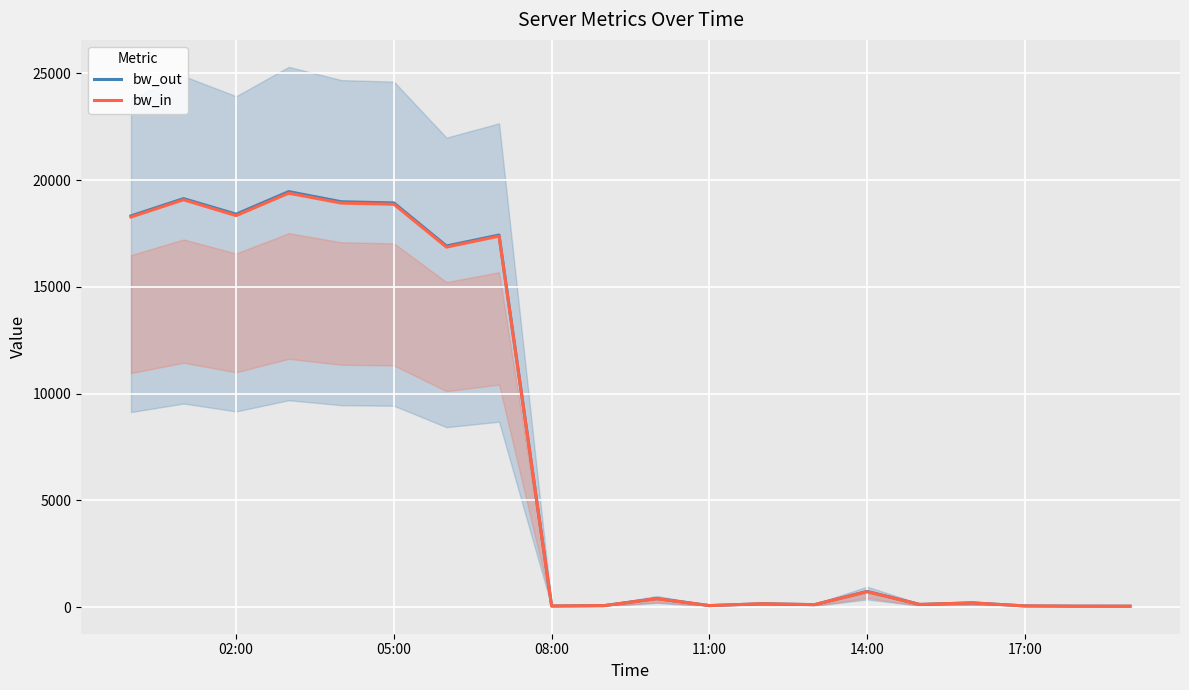

The value of bw_out at 05:00 is 25257.8. True or false?

False